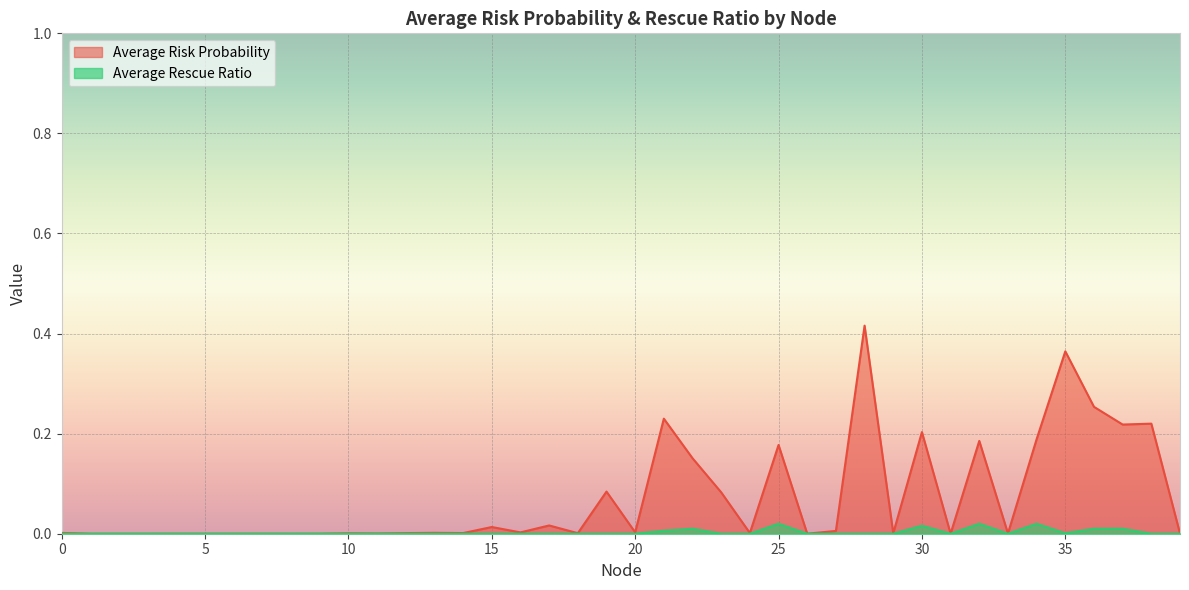

What are all the series names shown in the legend?

Average Risk Probability, Average Rescue Ratio